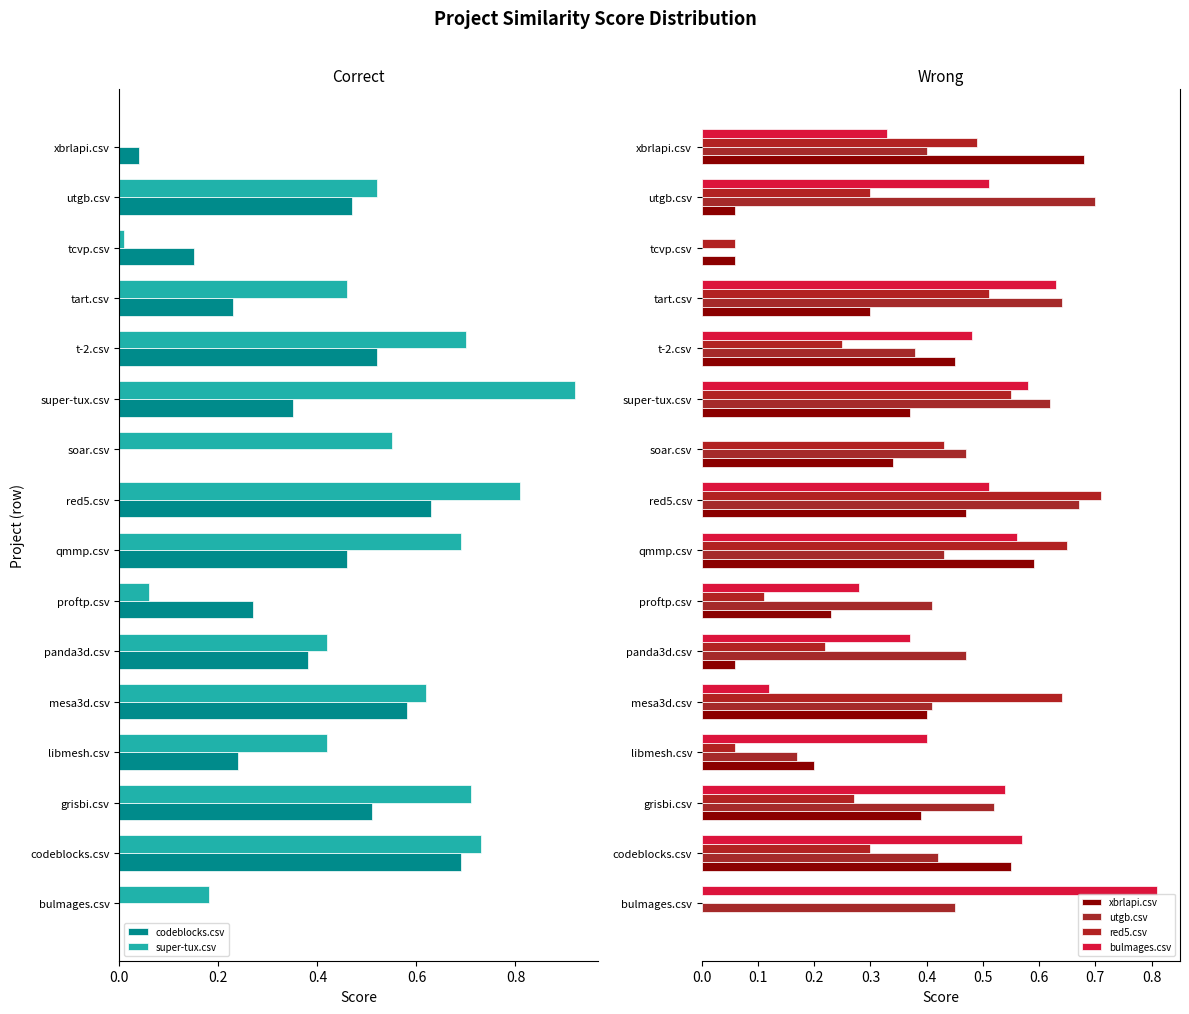

Which series has the largest range (max minus min)?

super-tux.csv